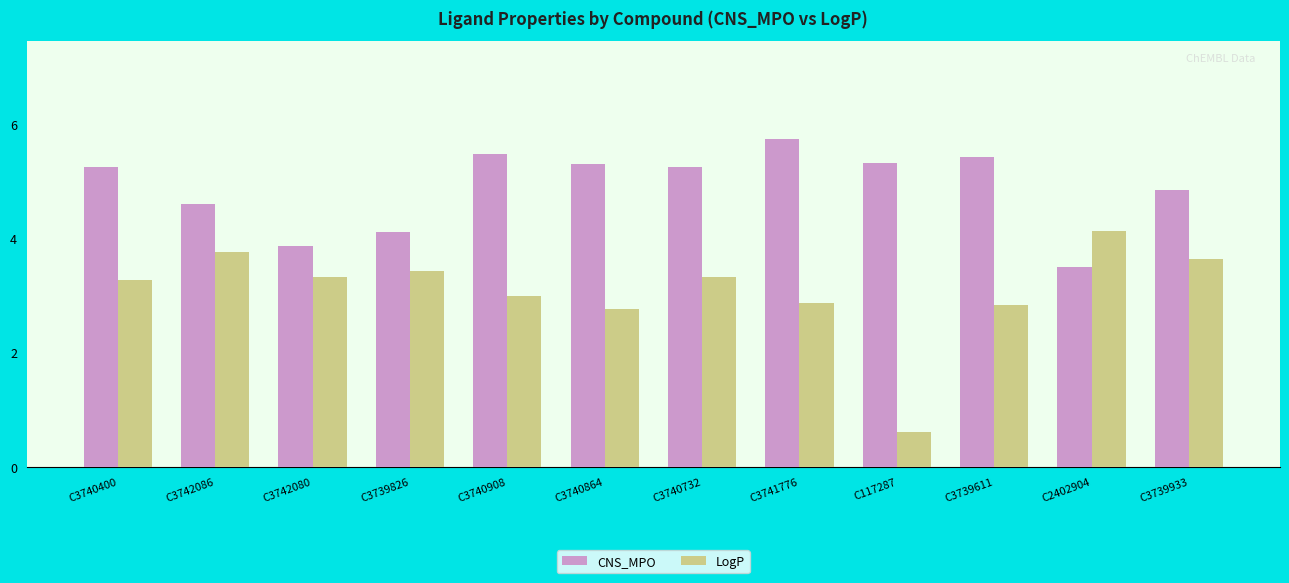

Are the bars grouped side by side (vs. stacked)?

Yes